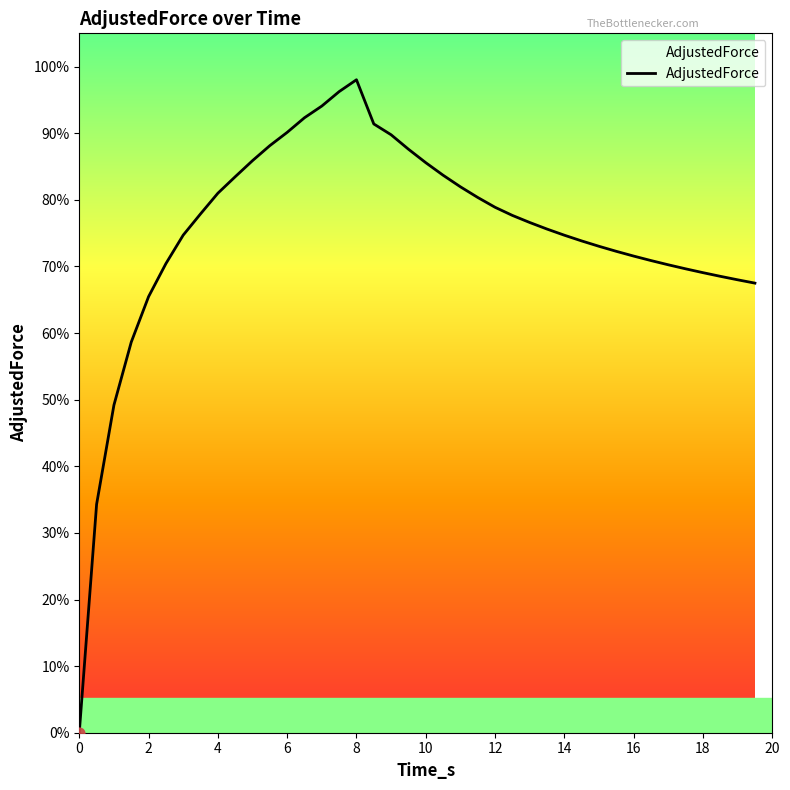

What is the maximum value shown in the chart?

98.0